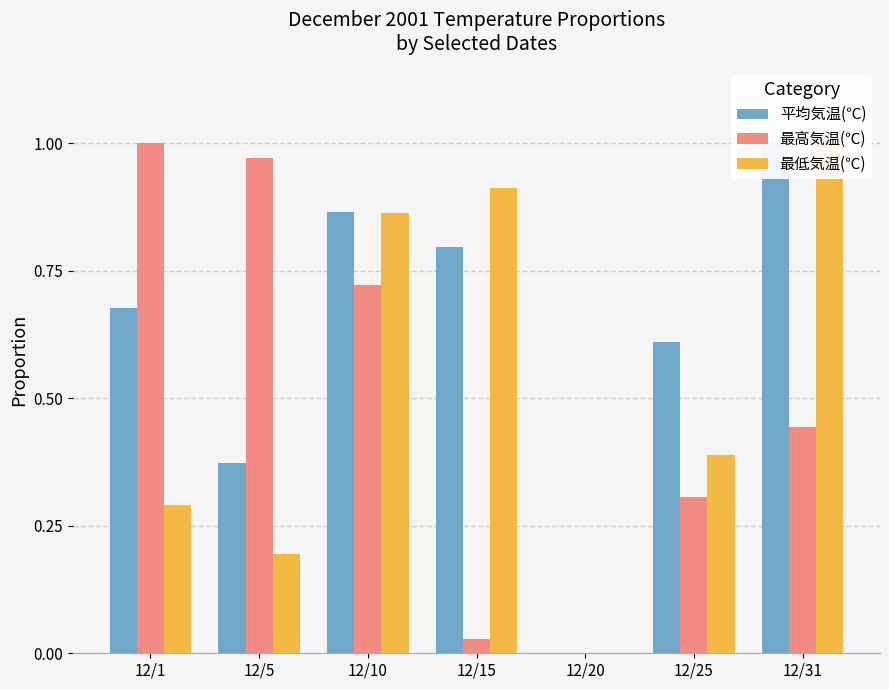

Between 12/15 and 12/25, which series saw the biggest shift?

最低気温(℃)